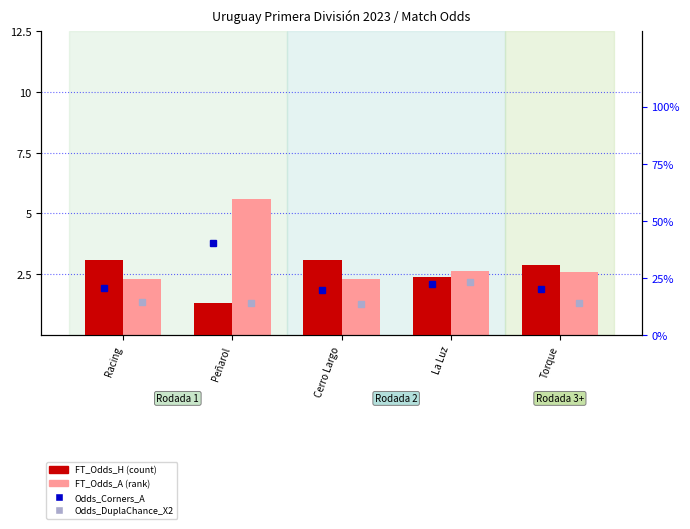

What is the difference between the second highest and minimum values in the FT_Odds_A (rank) series?

0.3